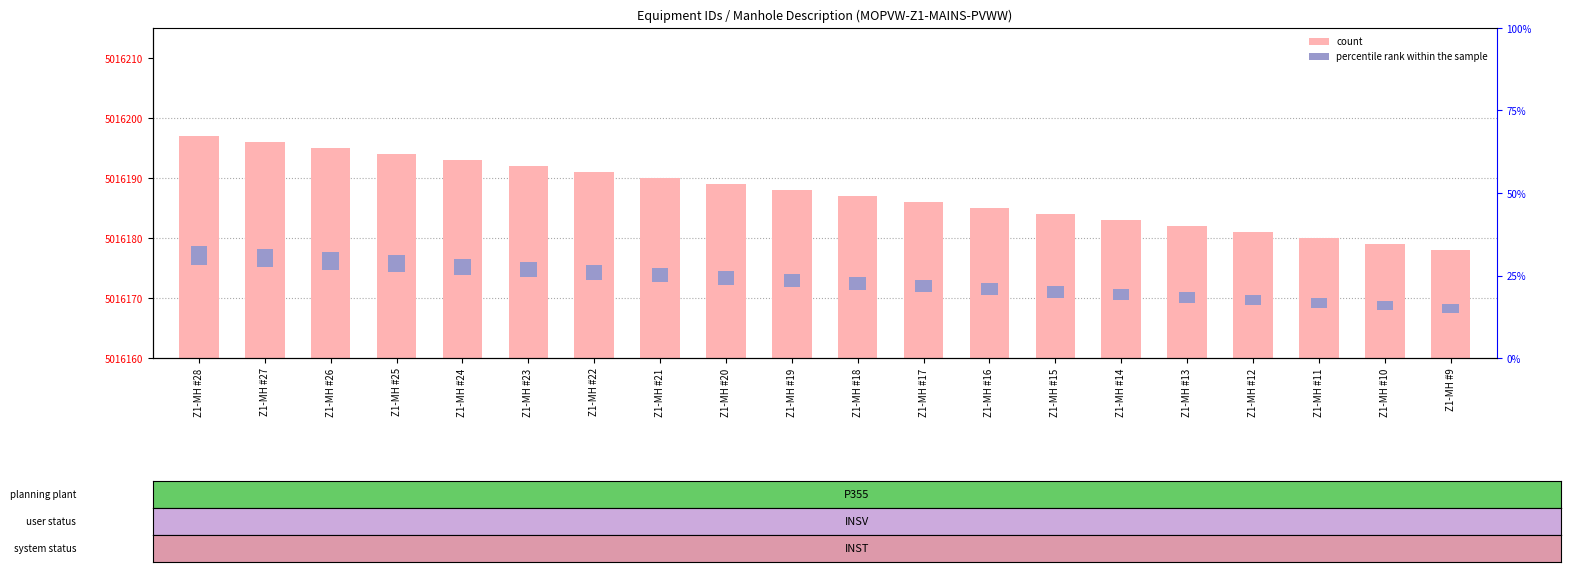

Reading left to right, what are all the values shown in this chart?

count: Z1-MH #28=37.0	Z1-MH #27=36.0	Z1-MH #26=35.0	Z1-MH #25=34.0	Z1-MH #24=33.0	Z1-MH #23=32.0	Z1-MH #22=31.0	Z1-MH #21=30.0	Z1-MH #20=29.0	Z1-MH #19=28.0	Z1-MH #18=27.0	Z1-MH #17=26.0	Z1-MH #16=25.0	Z1-MH #15=24.0	Z1-MH #14=23.0	Z1-MH #13=22.0	Z1-MH #12=21.0	Z1-MH #11=20.0	Z1-MH #10=19.0	Z1-MH #9=18.0
percentile rank within the sample: Z1-MH #28=3.1	Z1-MH #27=3.0	Z1-MH #26=2.9	Z1-MH #25=2.8	Z1-MH #24=2.7	Z1-MH #23=2.6	Z1-MH #22=2.6	Z1-MH #21=2.5	Z1-MH #20=2.4	Z1-MH #19=2.3	Z1-MH #18=2.2	Z1-MH #17=2.1	Z1-MH #16=2.1	Z1-MH #15=2.0	Z1-MH #14=1.9	Z1-MH #13=1.8	Z1-MH #12=1.7	Z1-MH #11=1.6	Z1-MH #10=1.6	Z1-MH #9=1.5